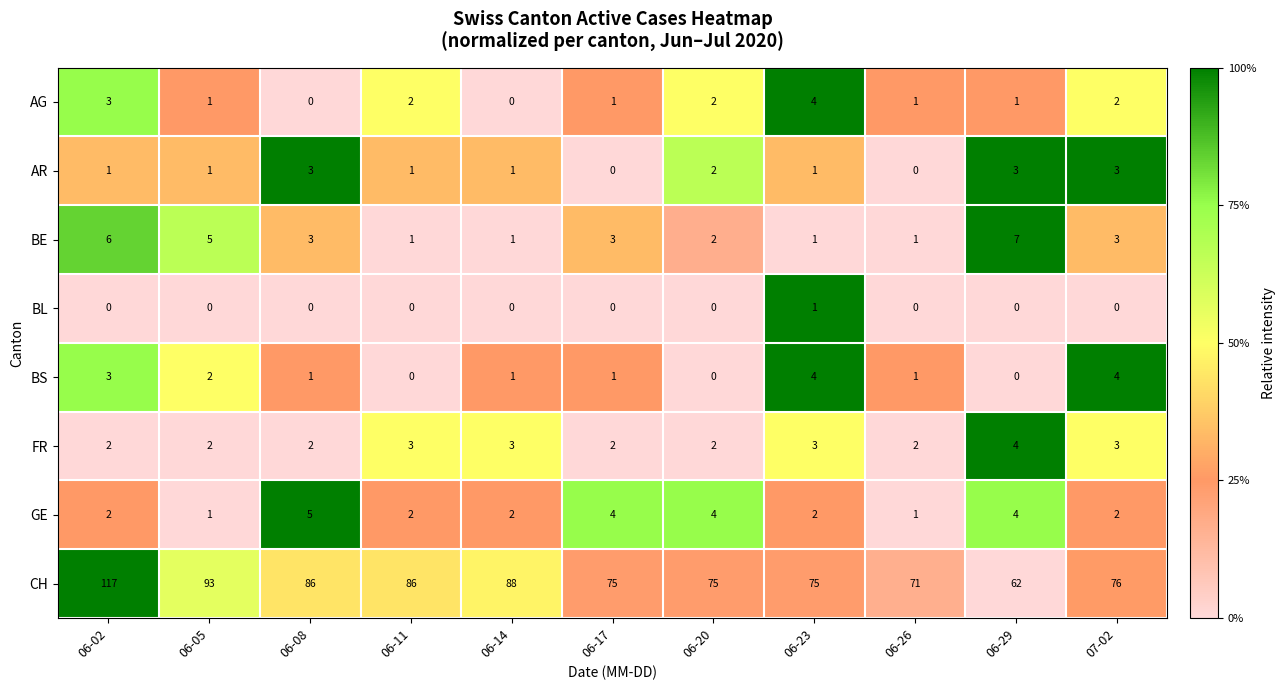

At which category does the chart reach its peak across all series?

06-02